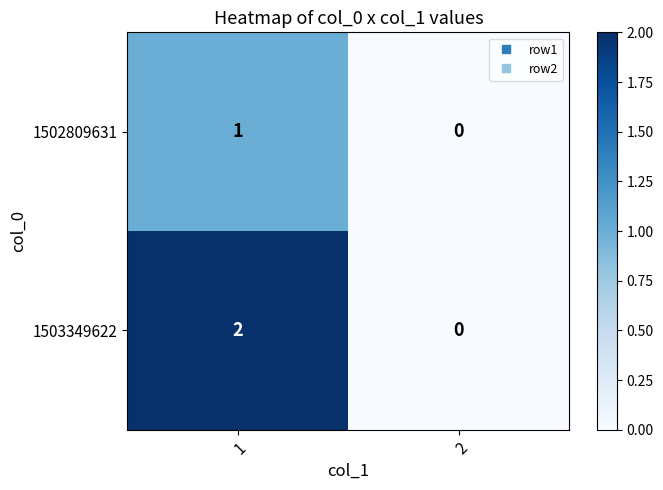

At which category is the sum across all series the highest?

1